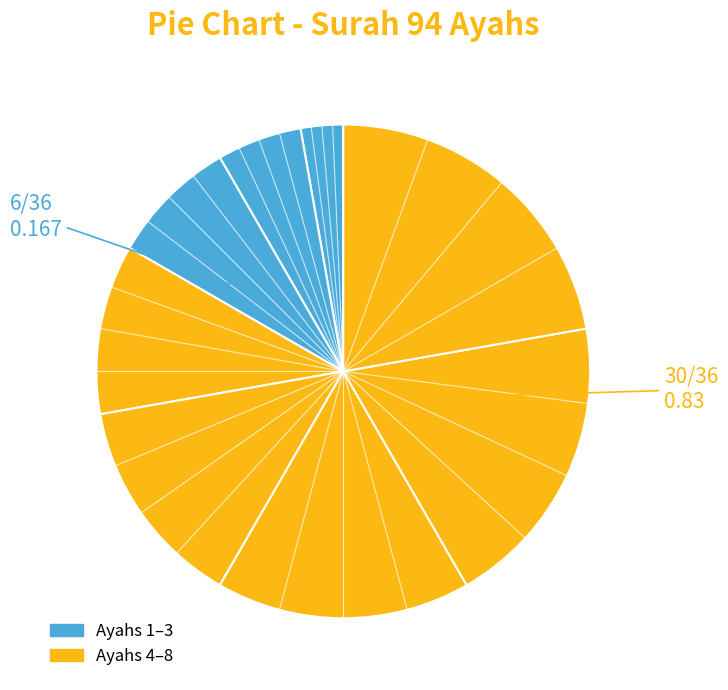

How many segments does this pie chart have?

8